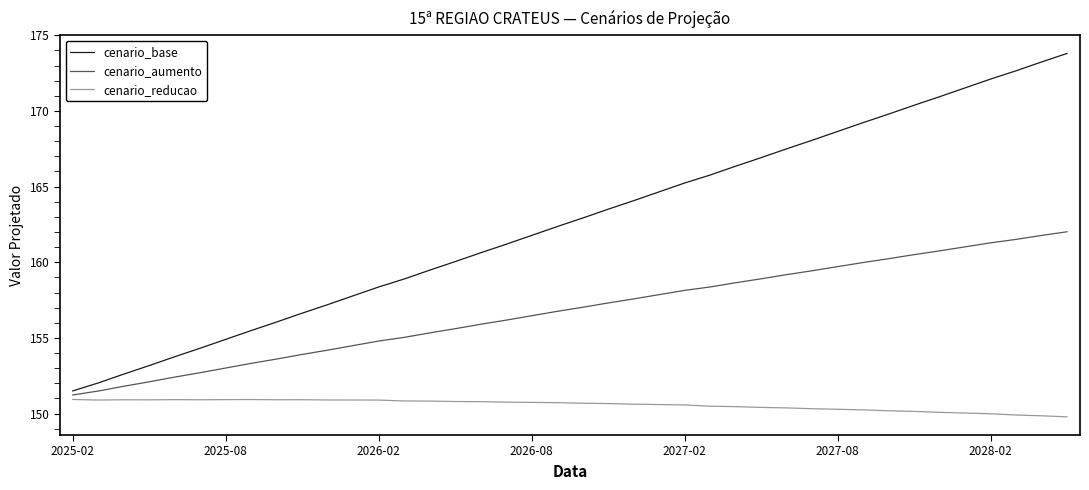

True or false: cenario_aumento has more than 0 points higher than both neighbors.

False